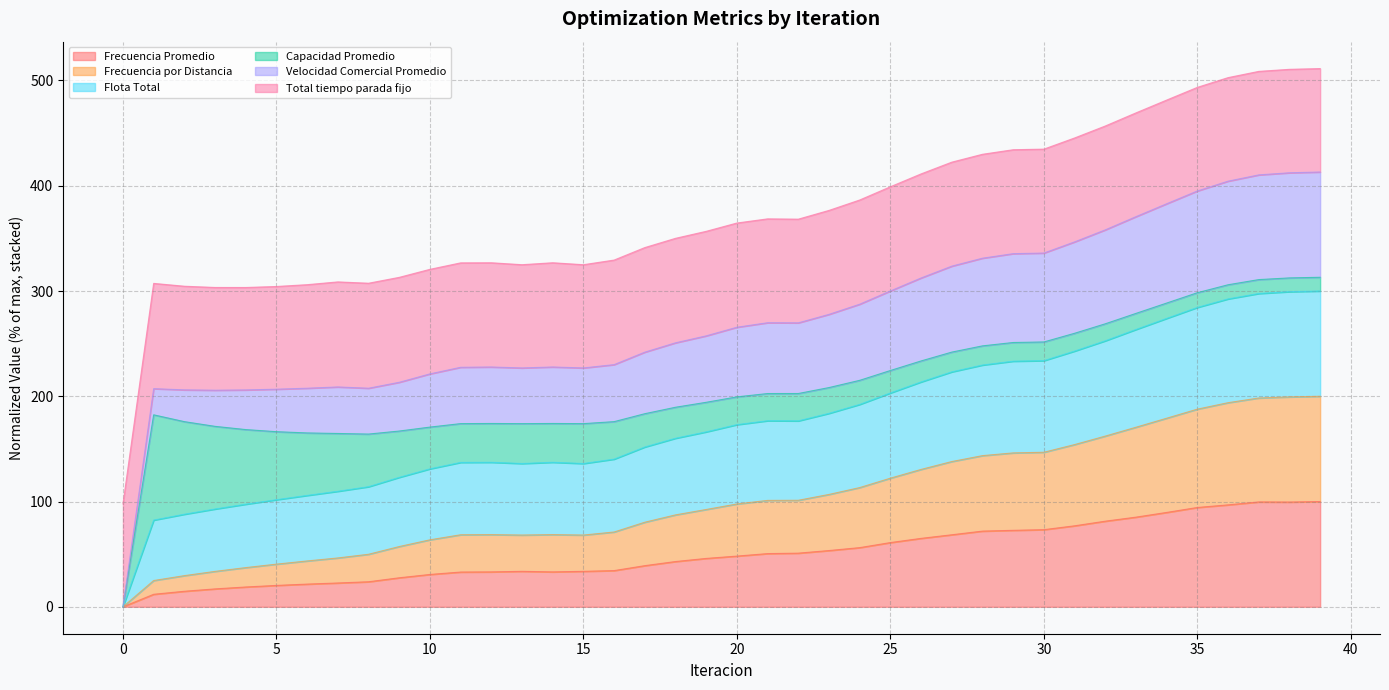

How many values in Velocidad Comercial Promedio are above zero?

39